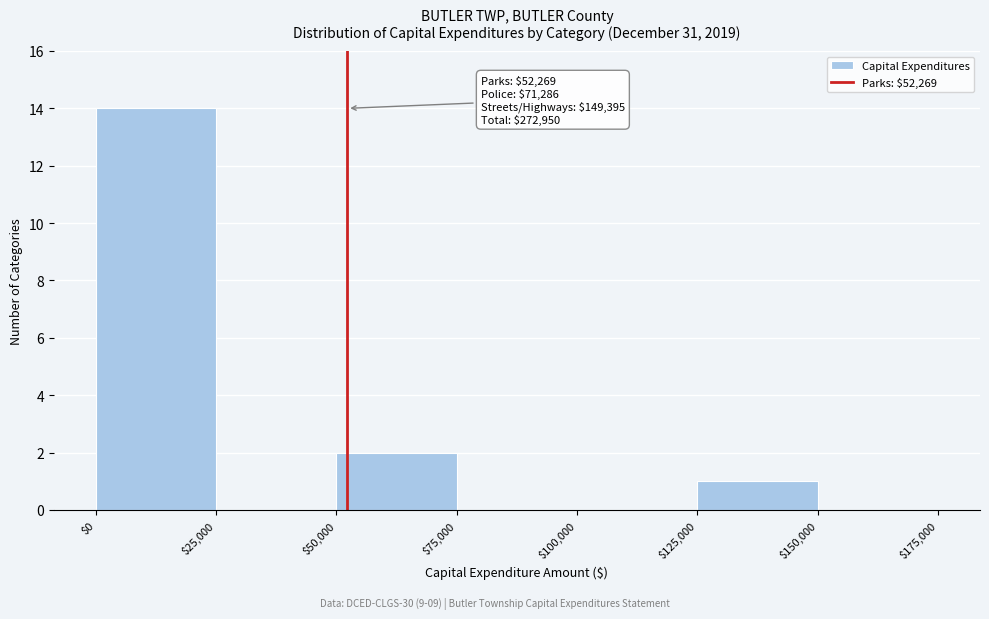

Which range on the x-axis has the tallest bar?

$0 to $25,000